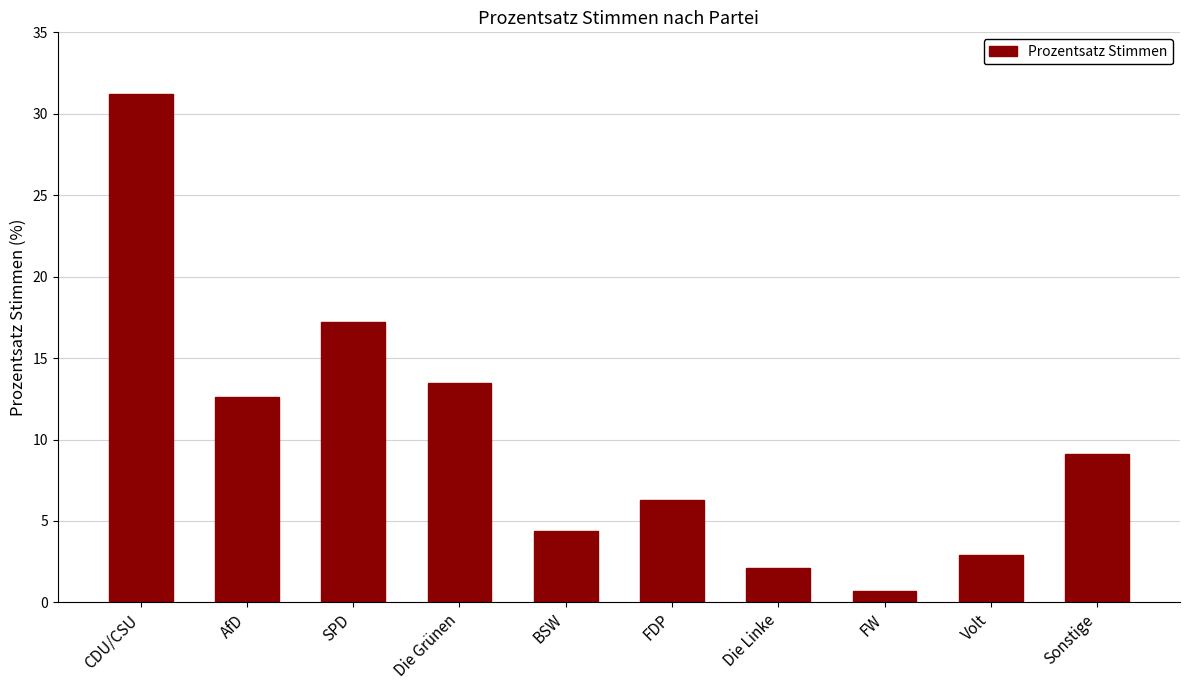

What is the change in value from FW to Volt?

+2.2